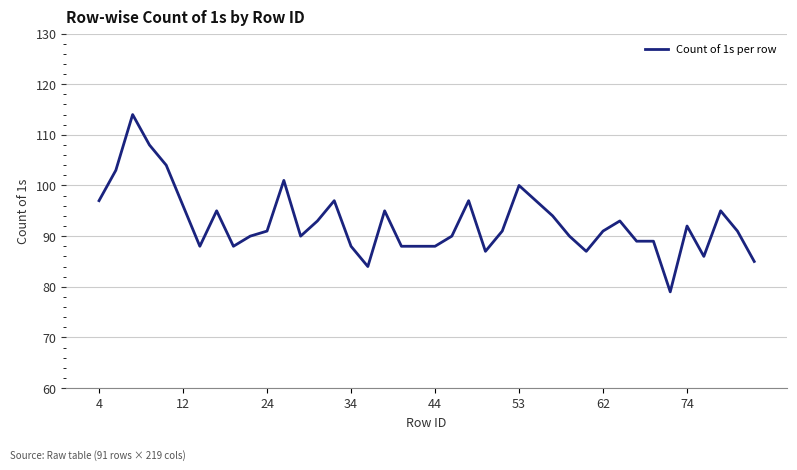

How many lines are shown in the chart?

1